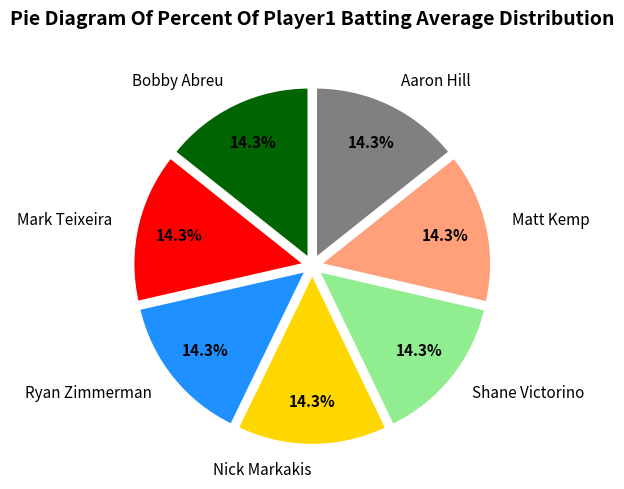

To the nearest percent, what percentage of the pie is Nick Markakis?

14%